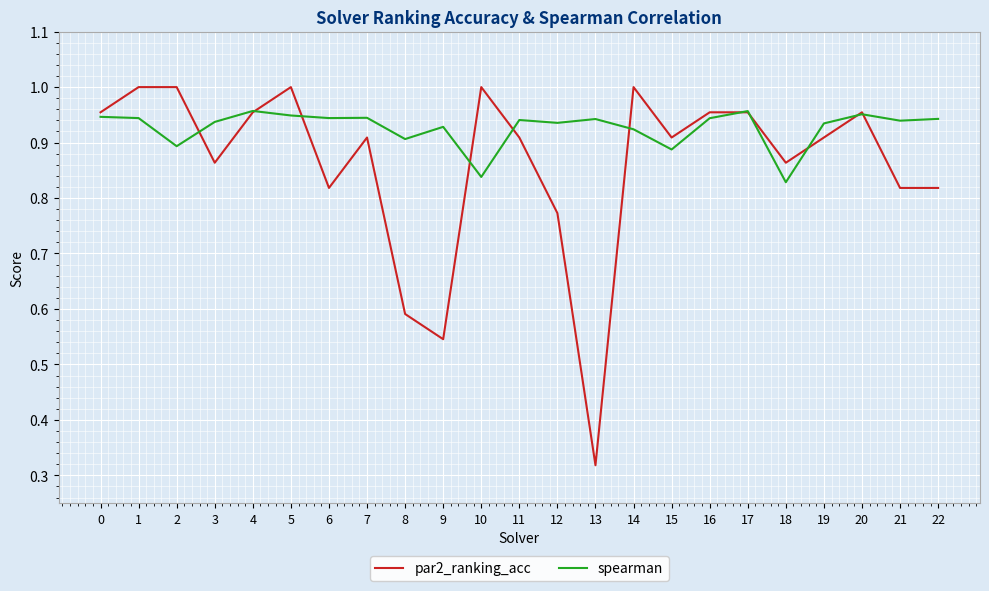

At which label is spearman closest to 0?

18